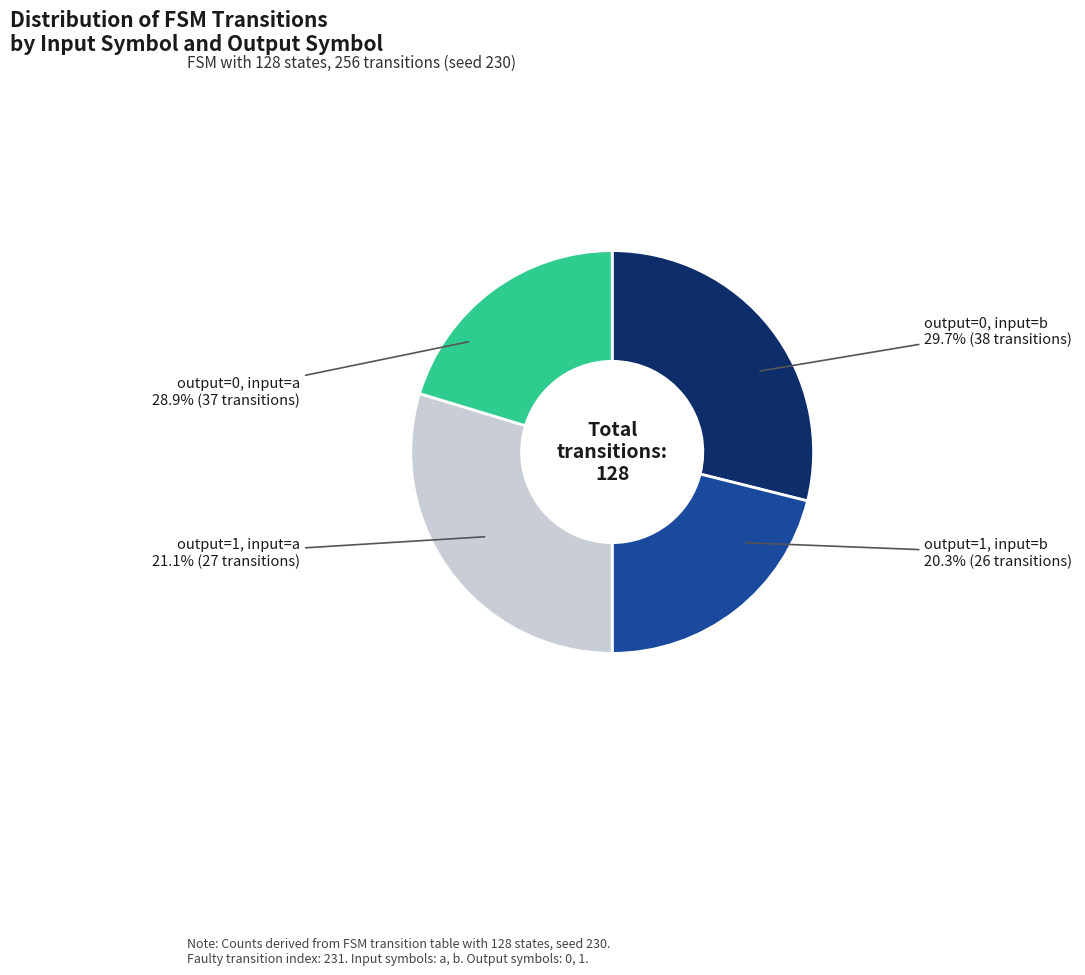

True or false: output_symbol=1, input=a accounts for 21% of the total.

True